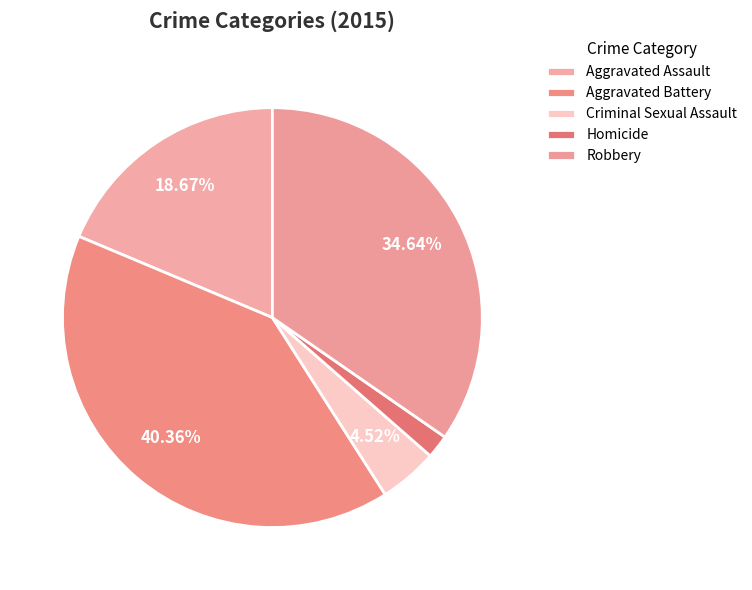

How many slices are in this pie chart?

5